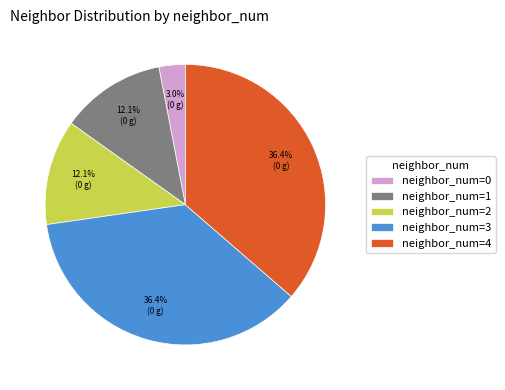

What is the smallest slice in the pie chart?

neighbor_num=0